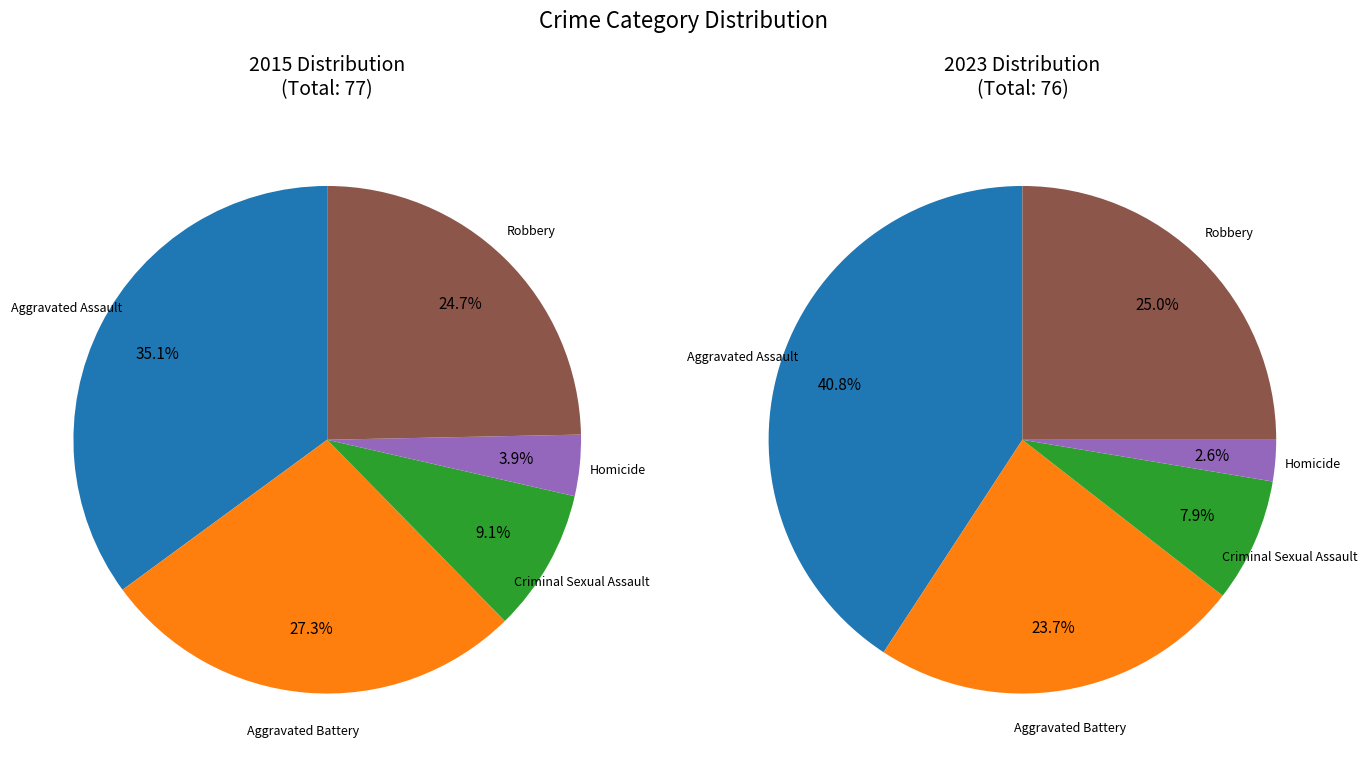

At Aggravated Assault, list the series in order from smallest to largest.

values_2015, values_2023